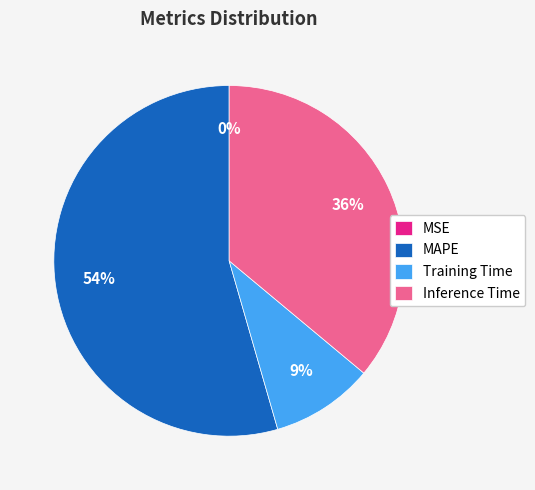

Which has a higher value, Inference Time or Training Time?

Inference Time